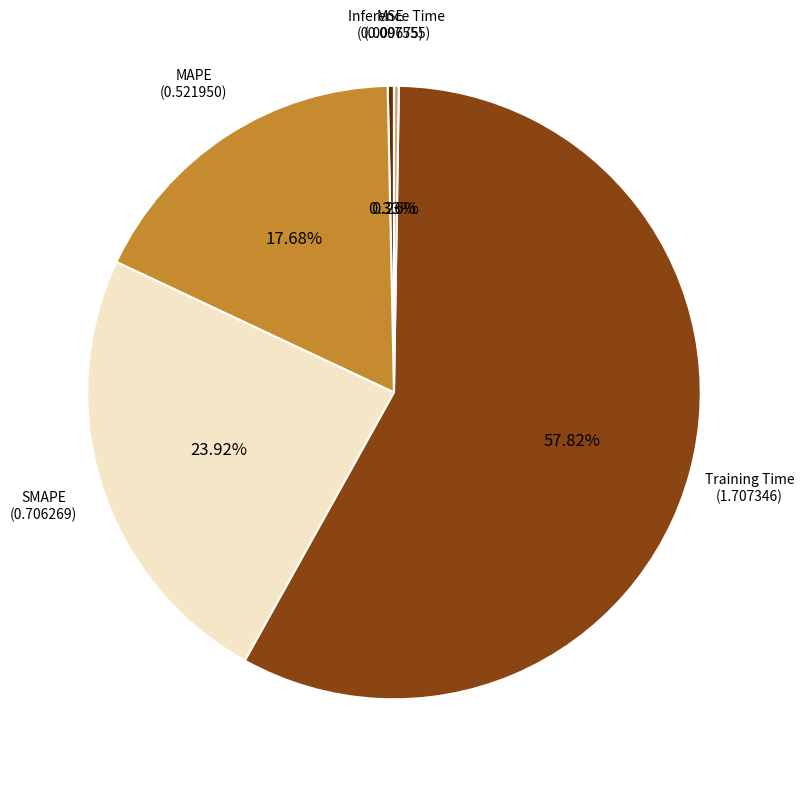

Which slice is the largest?

Training Time